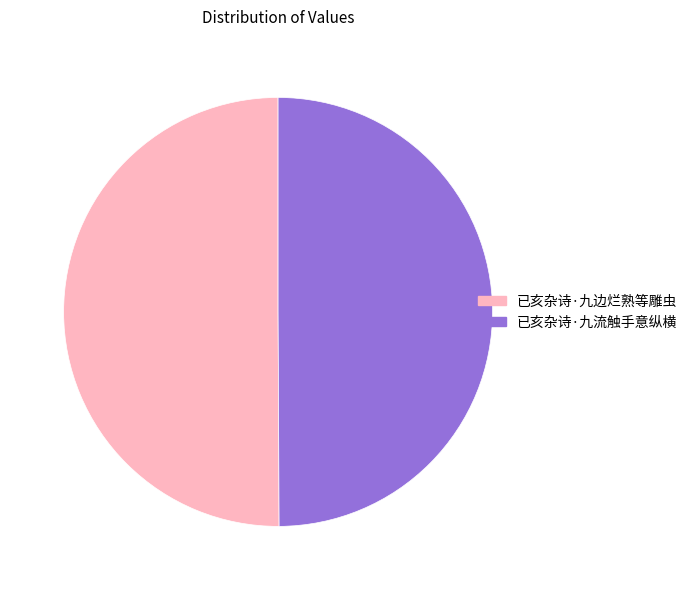

Combined, do 已亥杂诗·九边烂熟等雕虫 and 已亥杂诗·九流触手意纵横 account for over 50%?

Yes